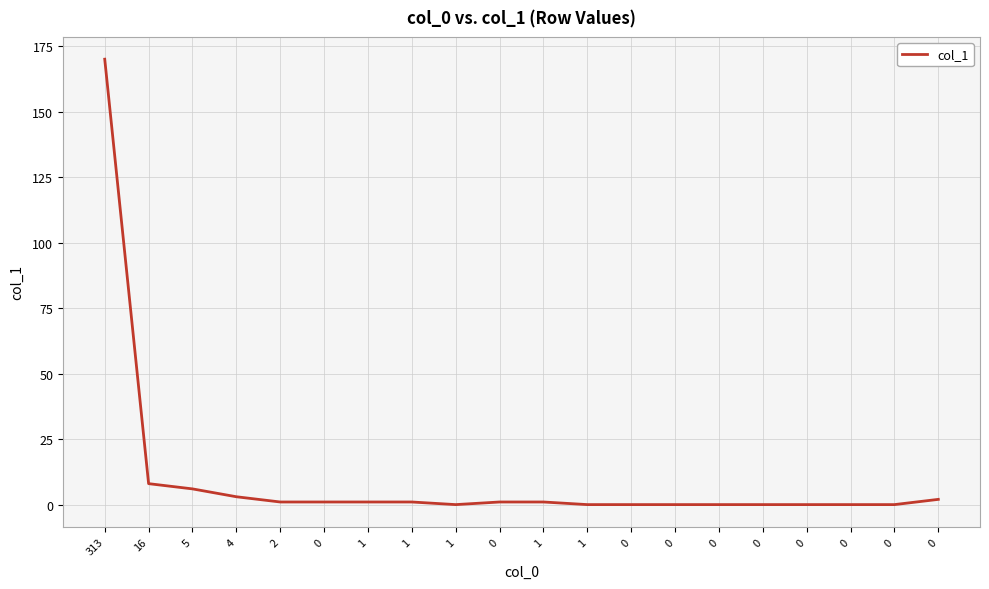

What is the approximate value at 1?

1